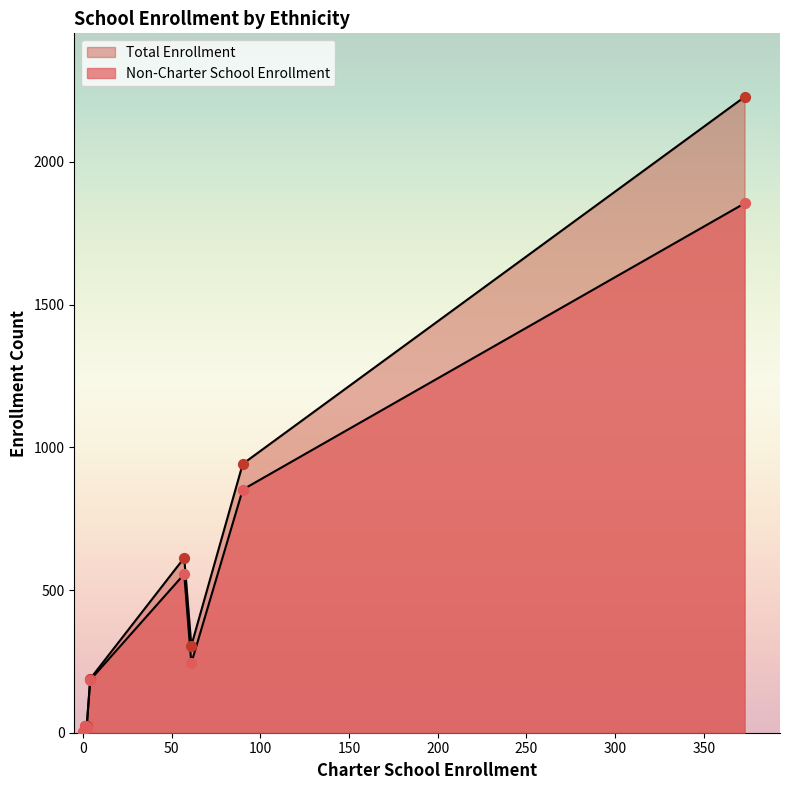

What are all the series names shown in the legend?

Non-Charter School Enrollment, Total Enrollment